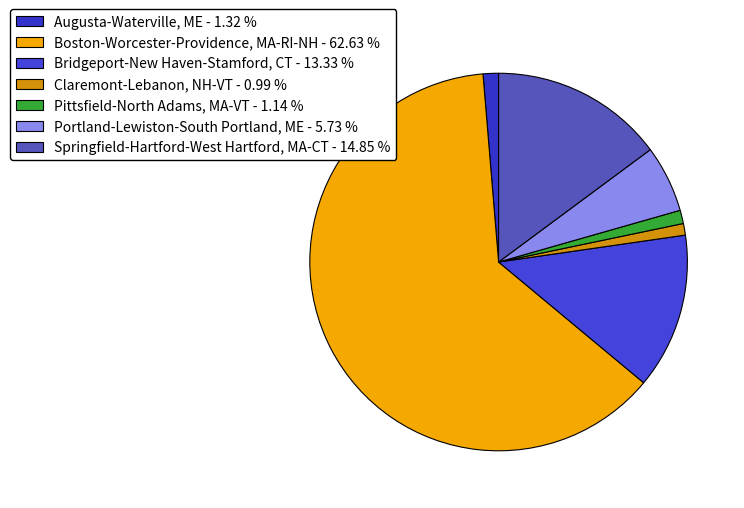

How many segments does this pie chart have?

7